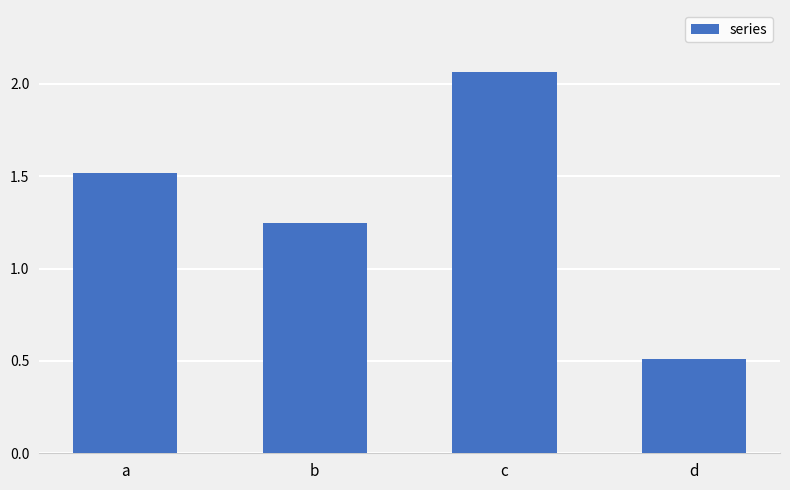

Rank the categories by value from highest to lowest.

c, a, b, d